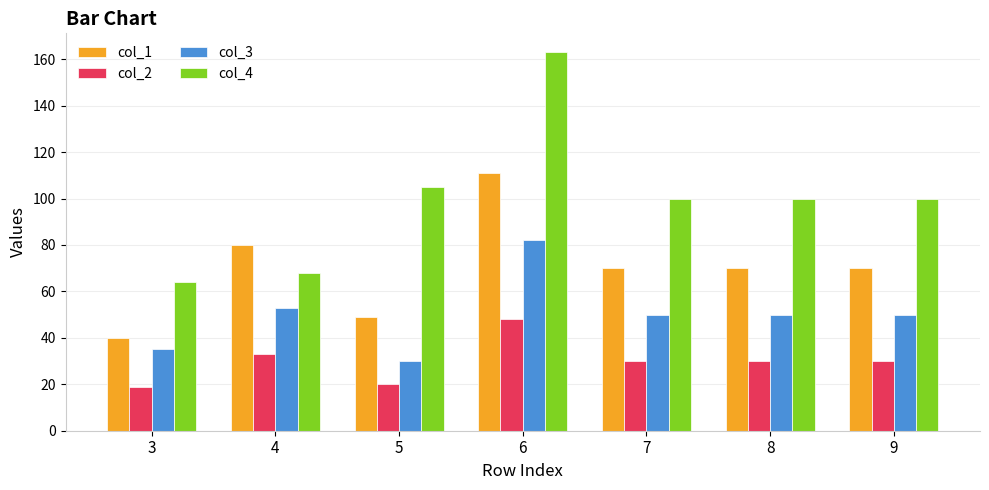

Which category has the highest value in the col_4 series?

6